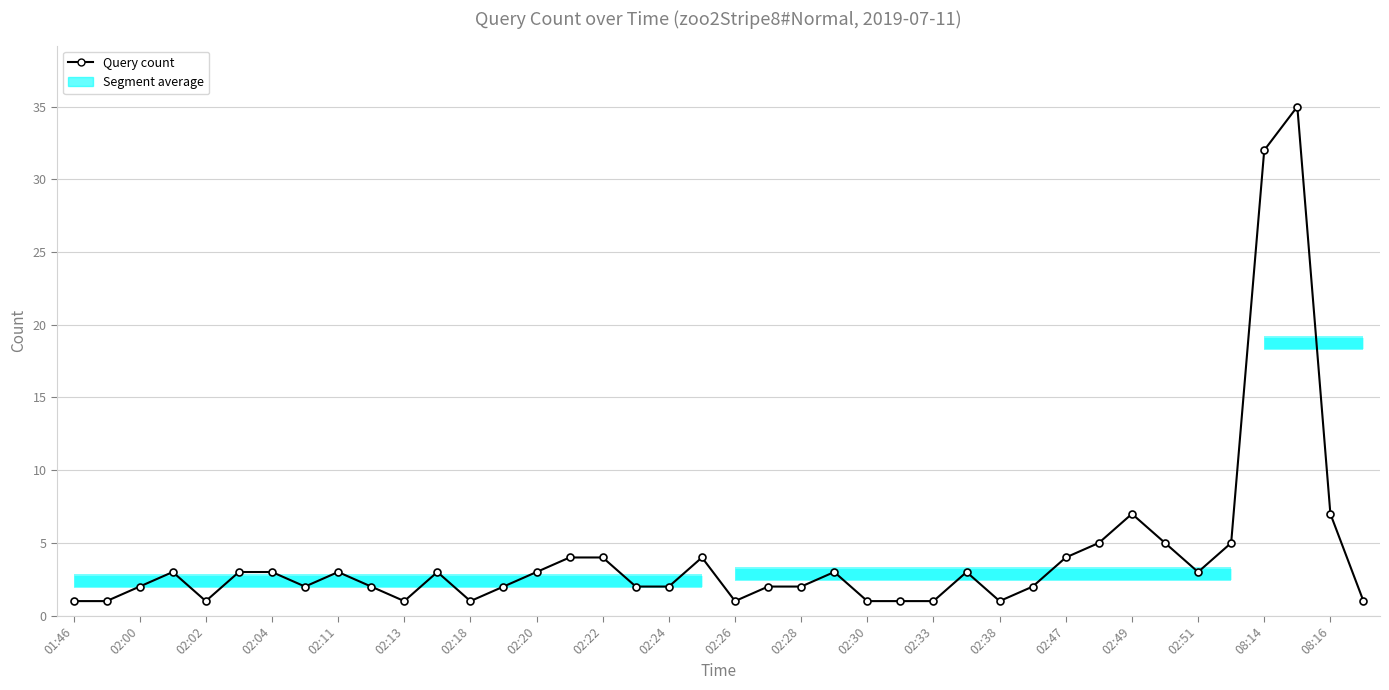

Reading left to right, list all the values displayed in this chart.

1	1	2	3	1	3	3	2	3	2	1	3	1	2	3	4	4	2	2	4	1	2	2	3	1	1	1	3	1	2	4	5	7	5	3	5	32	35	7	1